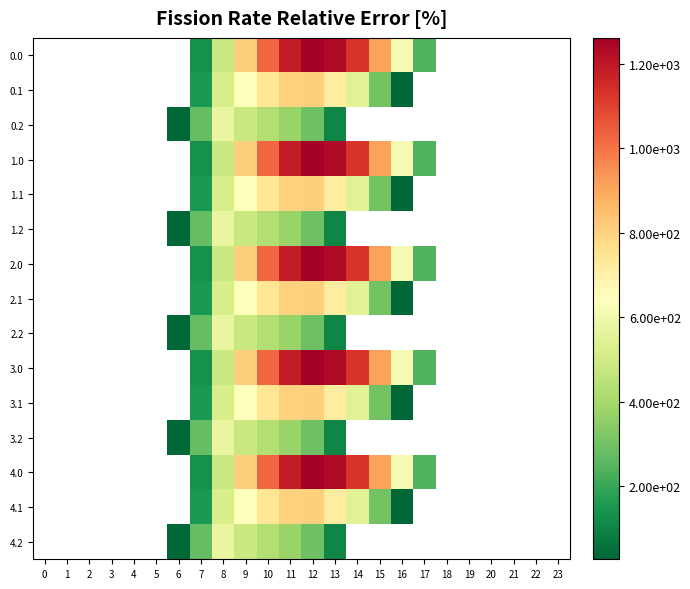

What is the smallest value displayed?

26.8